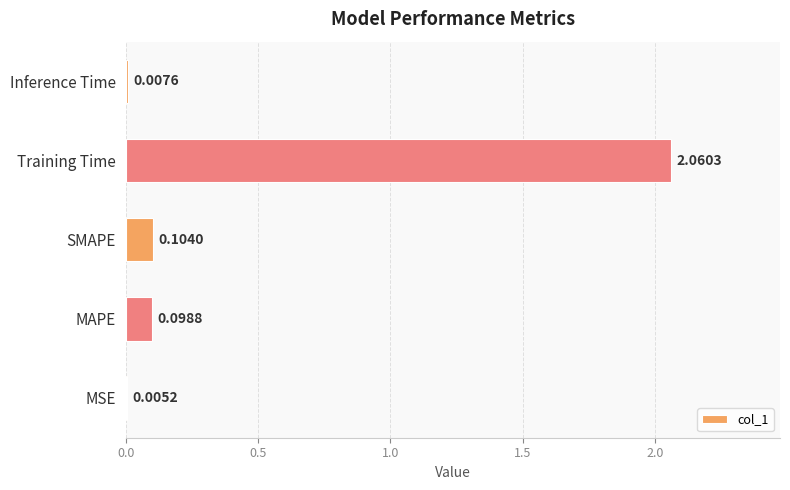

Which category has the highest value across all series?

Training Time